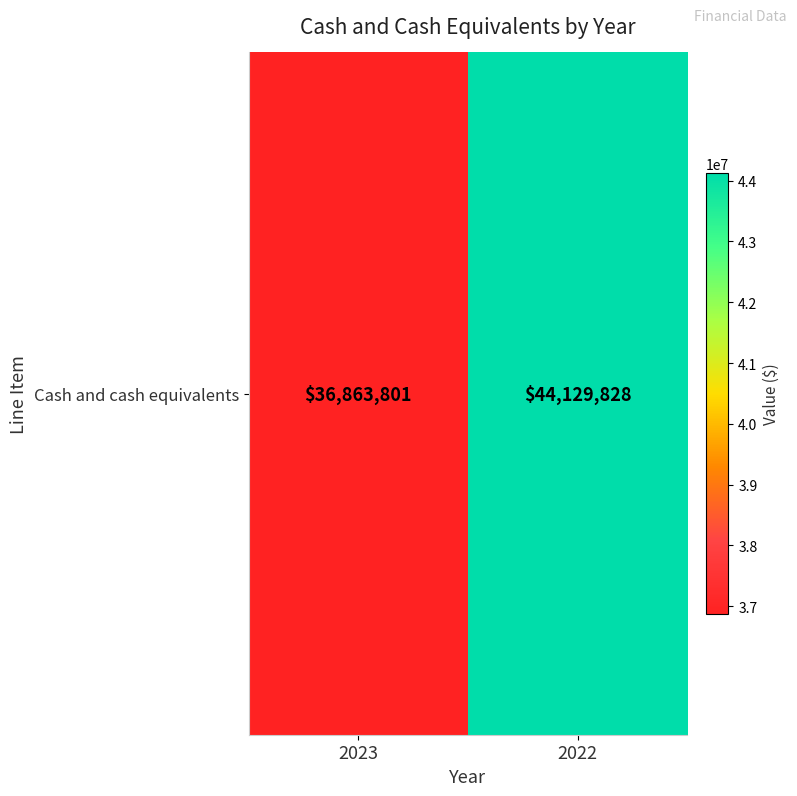

Which has a higher value, 2022 or 2023?

2022